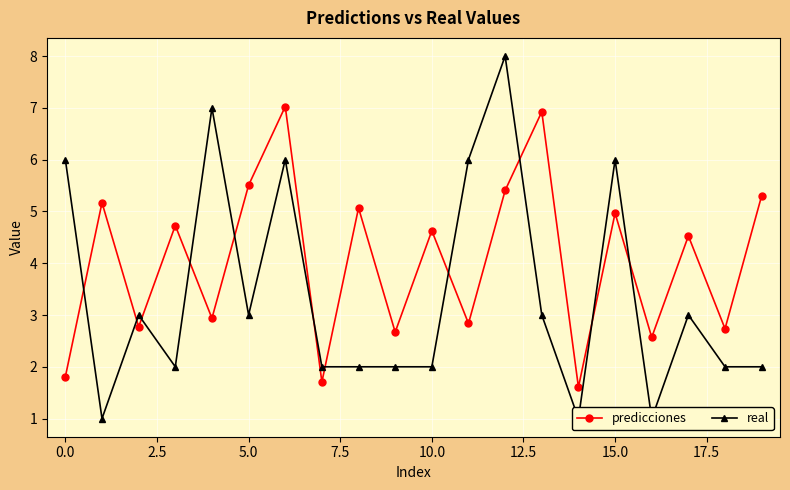

How many intersections are there between predicciones and real?

11